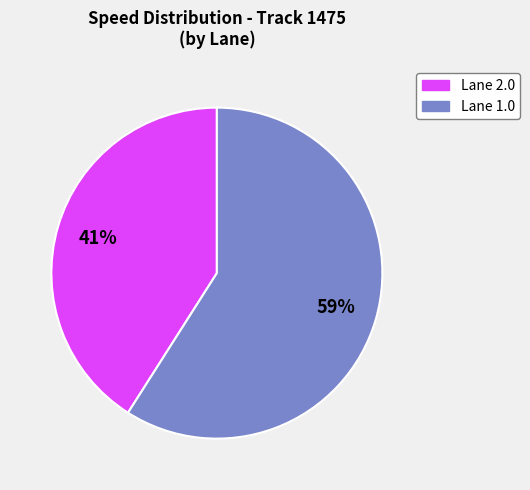

To the nearest percent, what is the average slice percentage?

50%